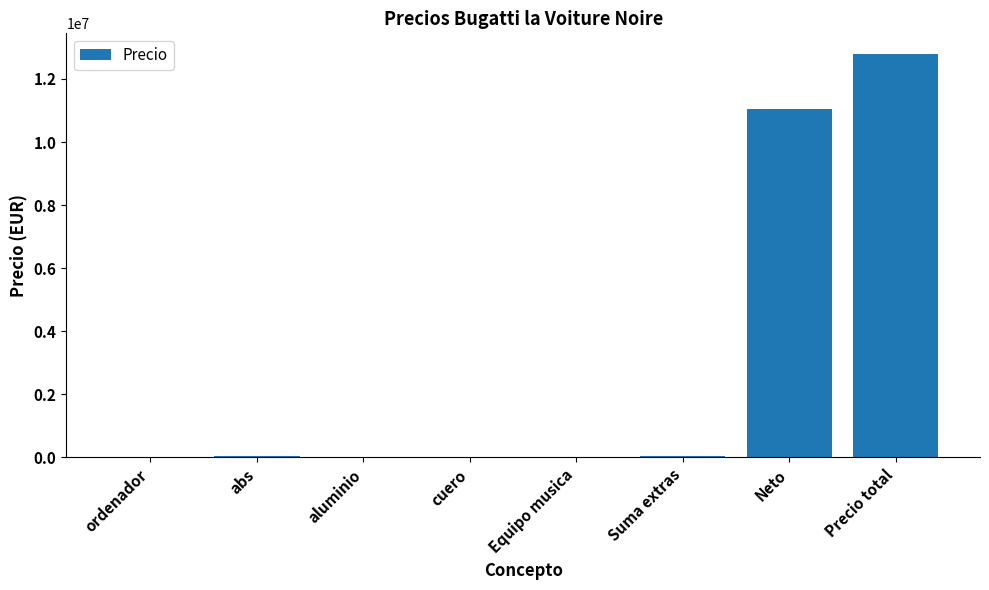

What value does the data have at aluminio?

1000